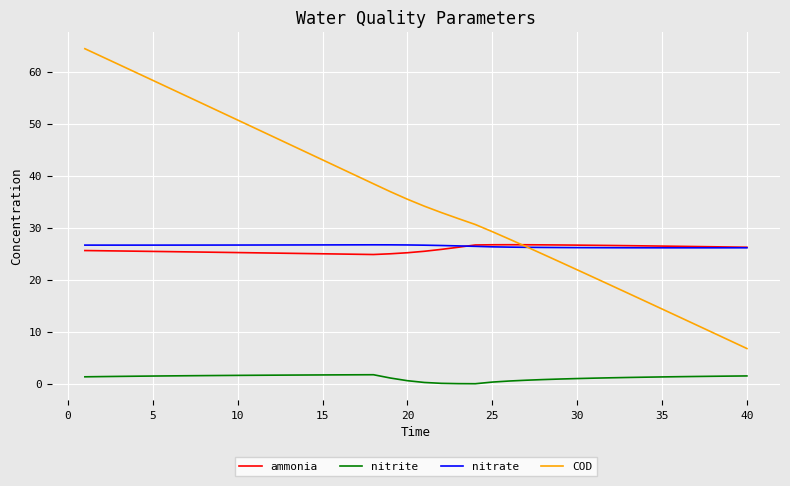

Which series has the largest total across all categories?

COD